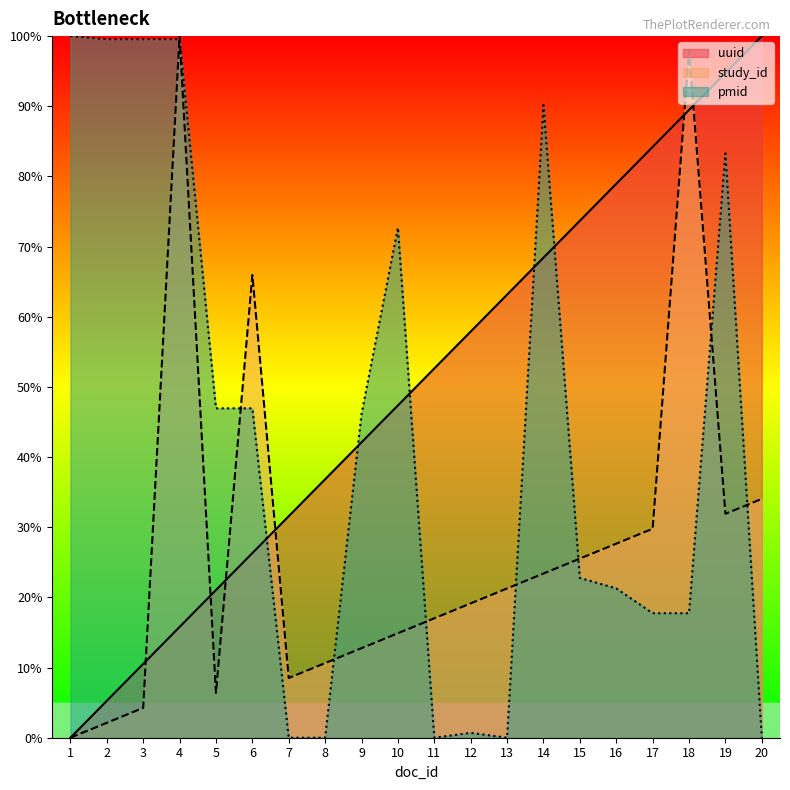

At which label is pmid closest to 50?

5